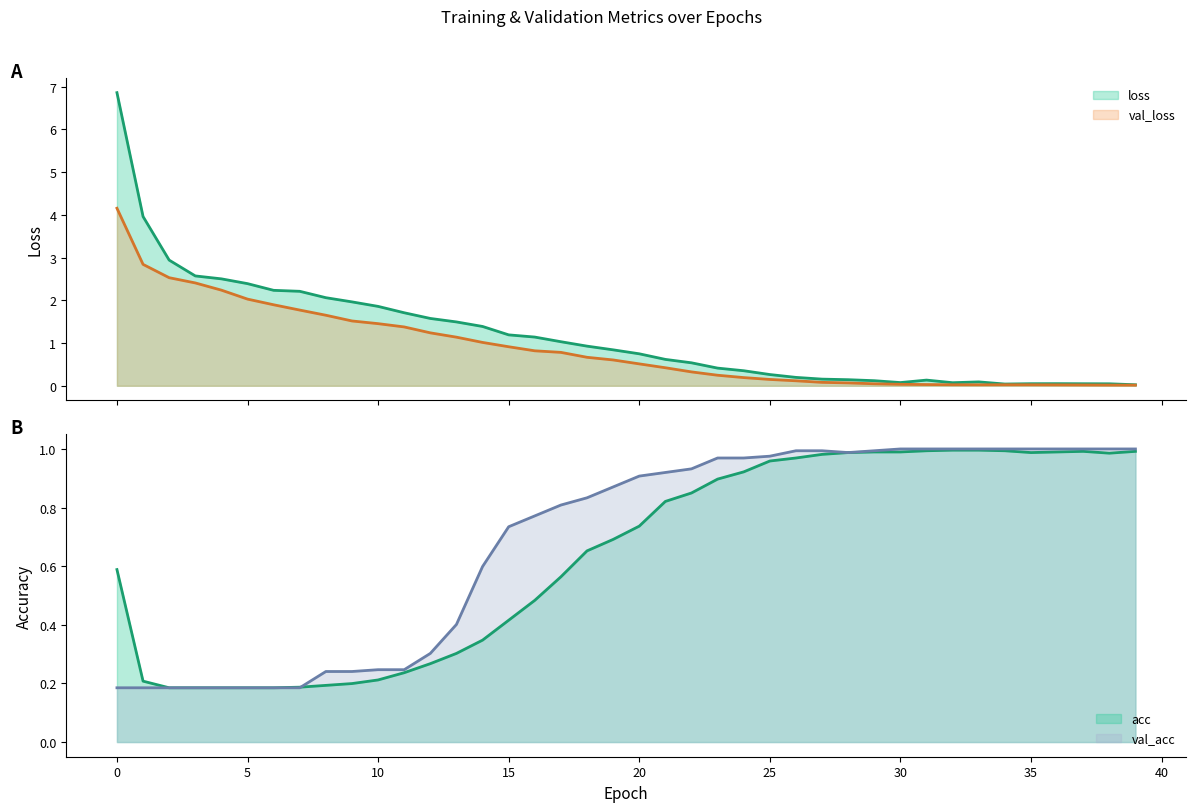

True or false: loss and val_acc intersect in this chart.

True